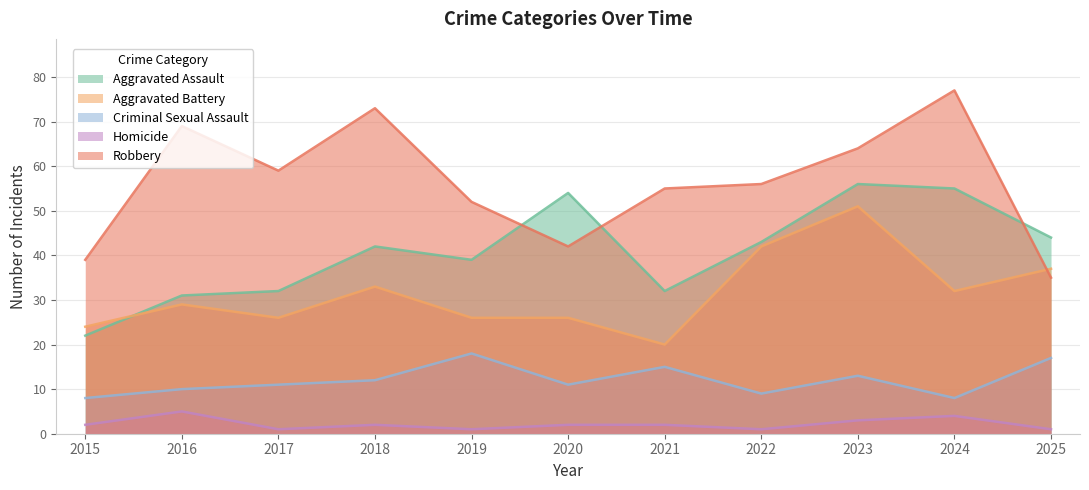

True or false: Homicide and Robbery cross at least once.

False